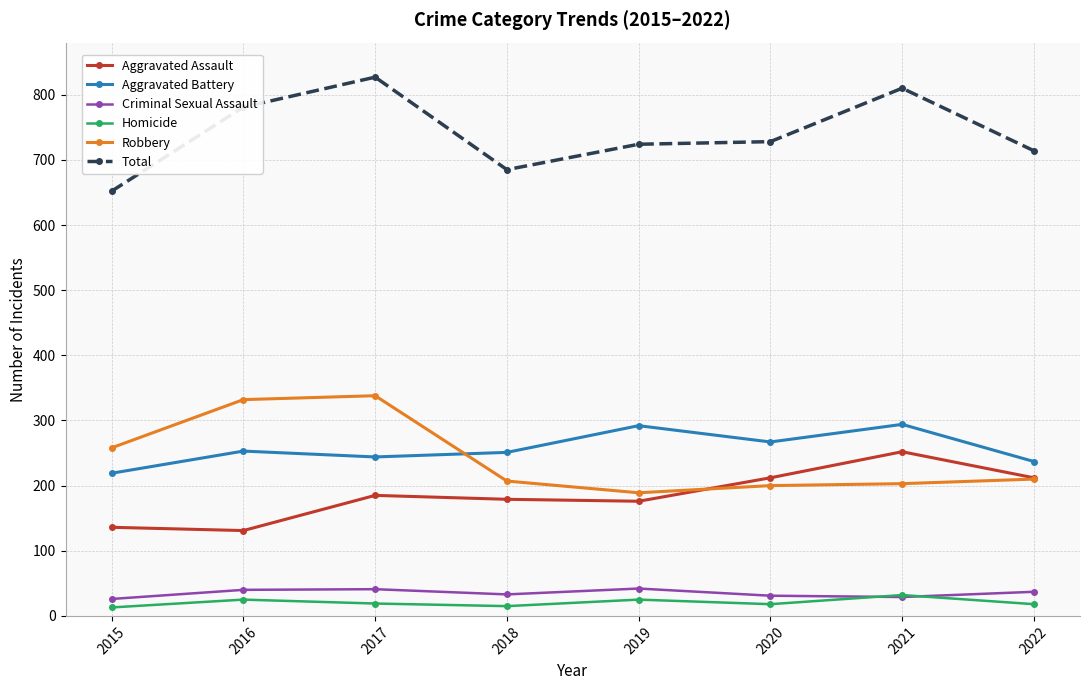

Which series ends up on top after the final intersection of Robbery and Aggravated Battery?

Aggravated Battery